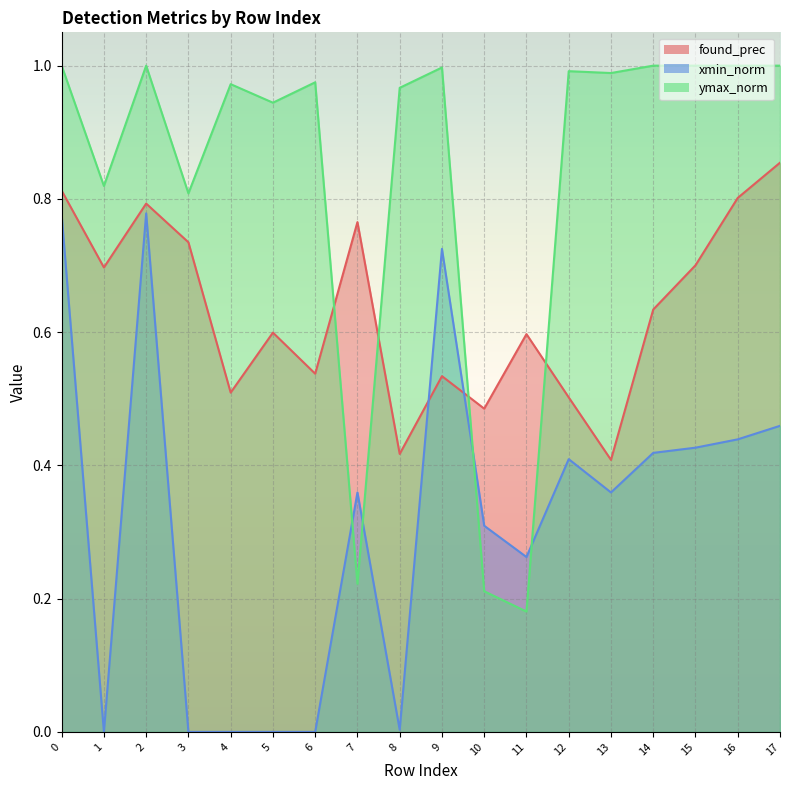

Between 17 and 14, which is larger?

17